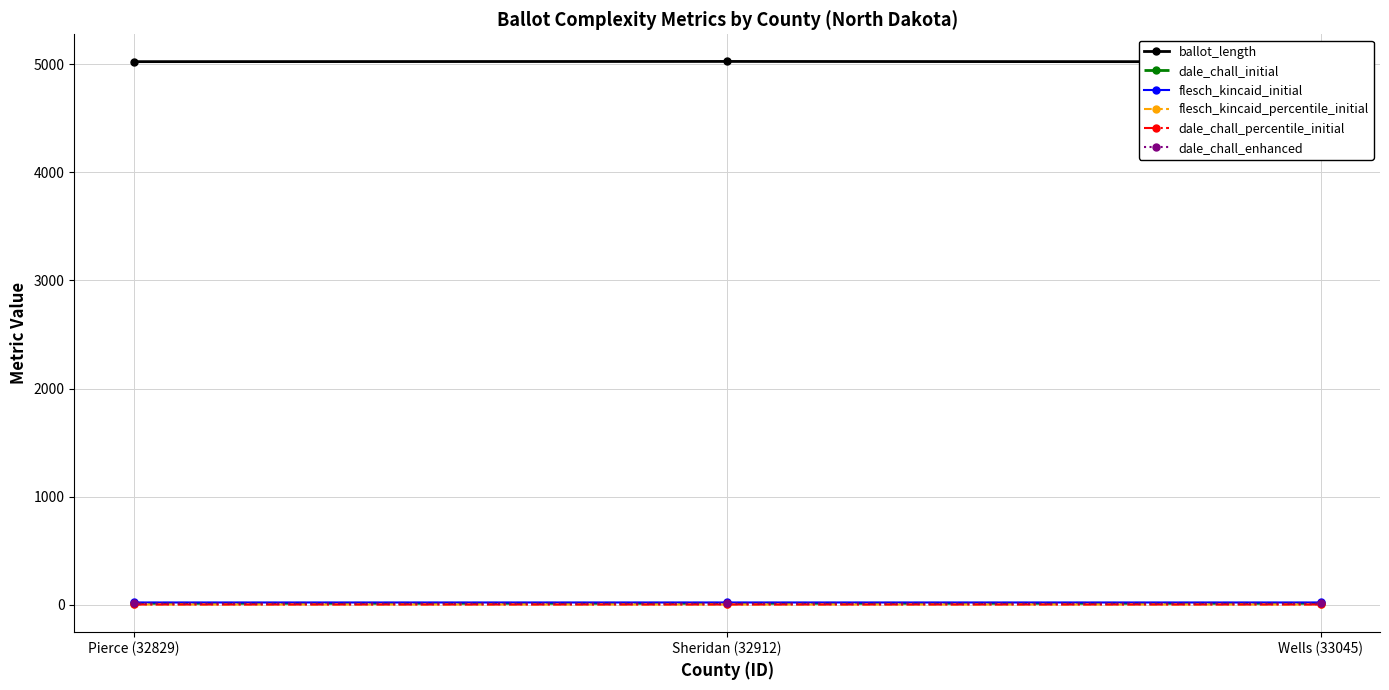

What is the greatest value displayed?

5028.0